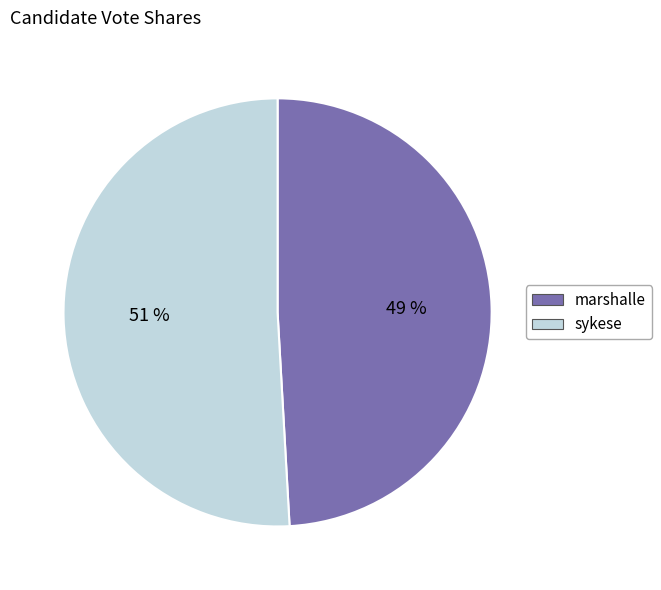

Combined, do marshalle and sykese account for over 50%?

Yes